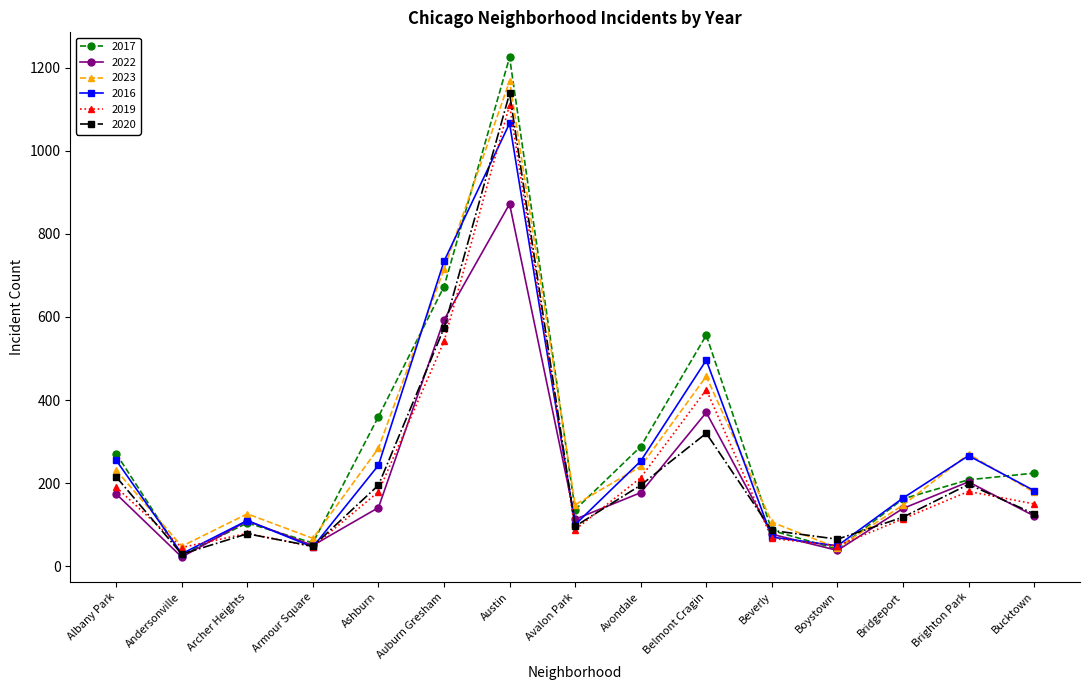

Is it true that 2023 equals 1751 at Austin?

False